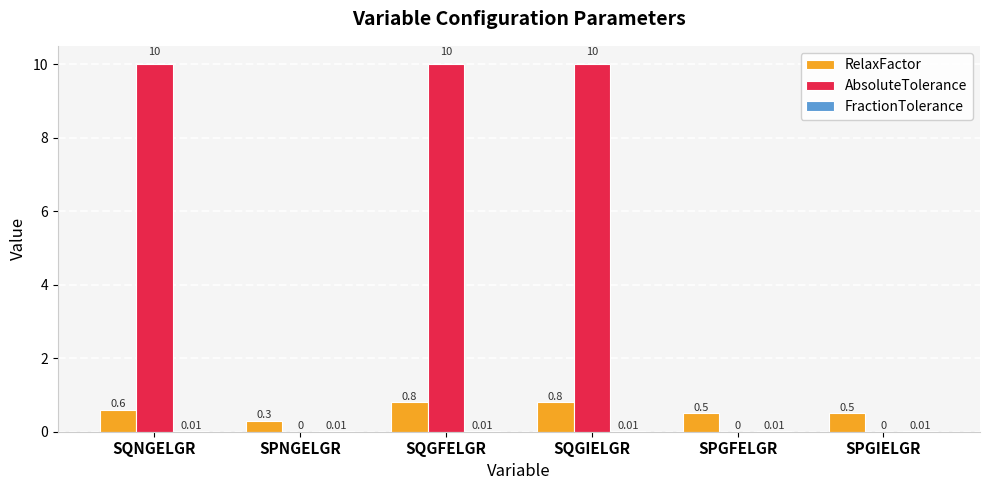

Which series has the widest spread of values?

AbsoluteTolerance